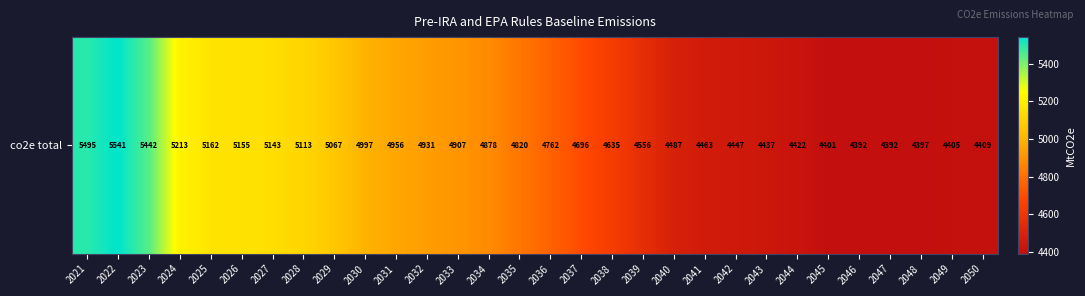

Reading right to left, extract all data points from this chart.

2050=4409.4	2049=4405.4	2048=4396.5	2047=4391.7	2046=4391.7	2045=4400.8	2044=4422.4	2043=4437.4	2042=4446.7	2041=4462.6	2040=4487.3	2039=4556.1	2038=4635.0	2037=4695.9	2036=4762.1	2035=4820.0	2034=4877.7	2033=4907.2	2032=4931.0	2031=4955.9	2030=4996.6	2029=5066.8	2028=5113.0	2027=5142.7	2026=5154.9	2025=5162.2	2024=5212.7	2023=5441.6	2022=5541.3	2021=5494.6